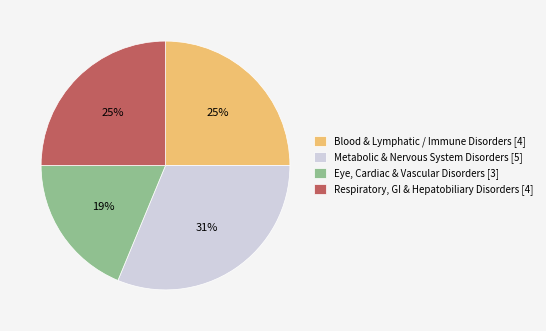

To the nearest percent, what percentage of the pie is Eye, Cardiac & Vascular Disorders [3]?

19%